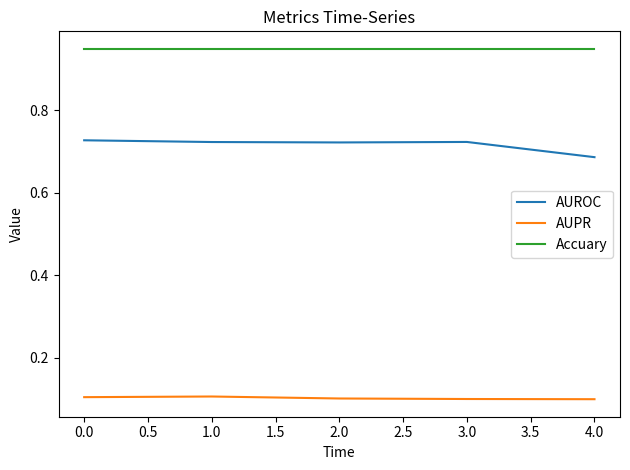

What are all the series names shown in the legend?

AUROC, AUPR, Accuary